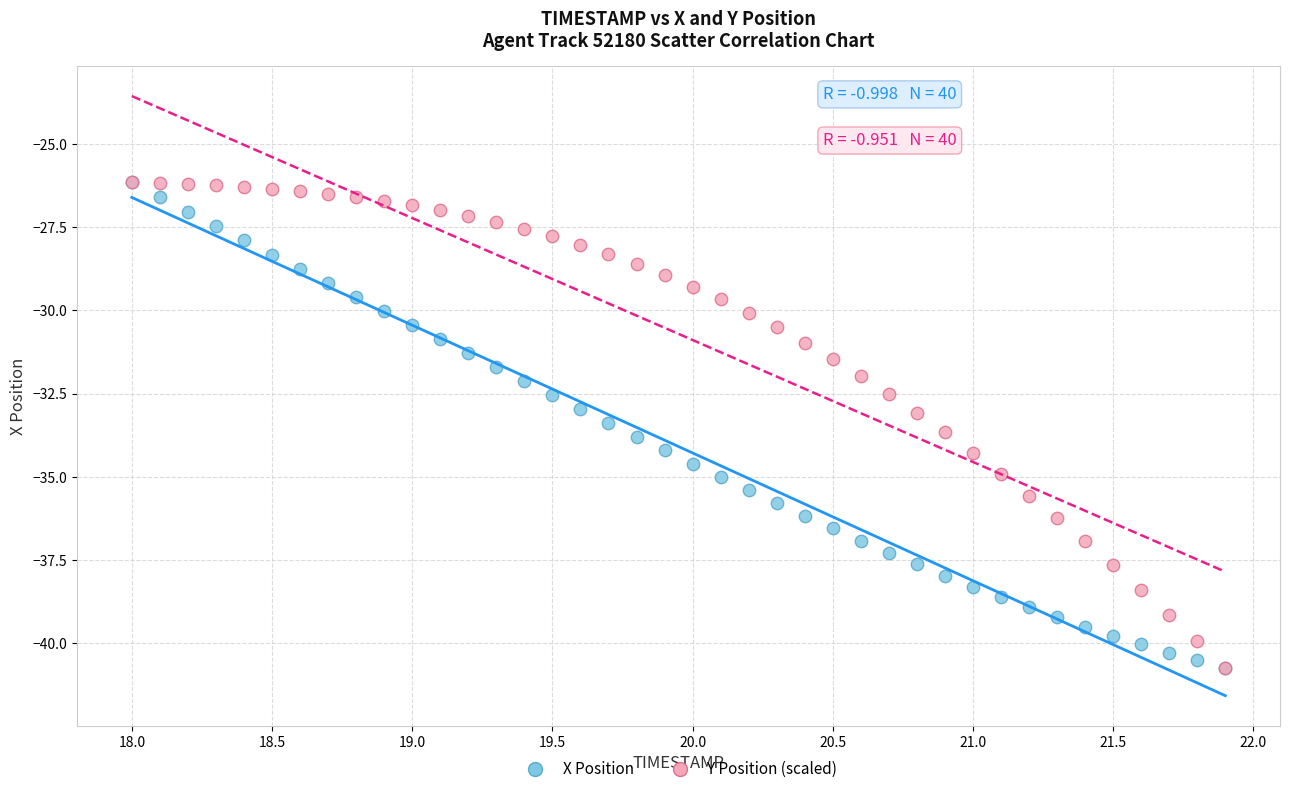

What are all the series names shown in the legend?

X Position, Y Position (scaled)